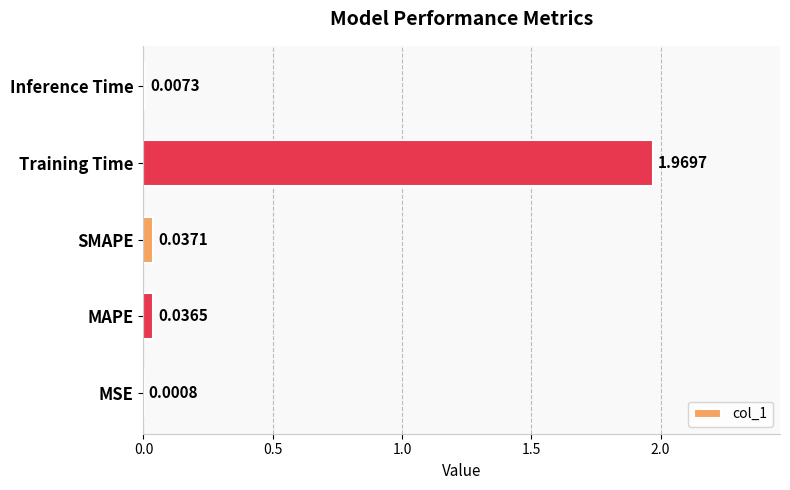

How many series are shown in this chart?

1